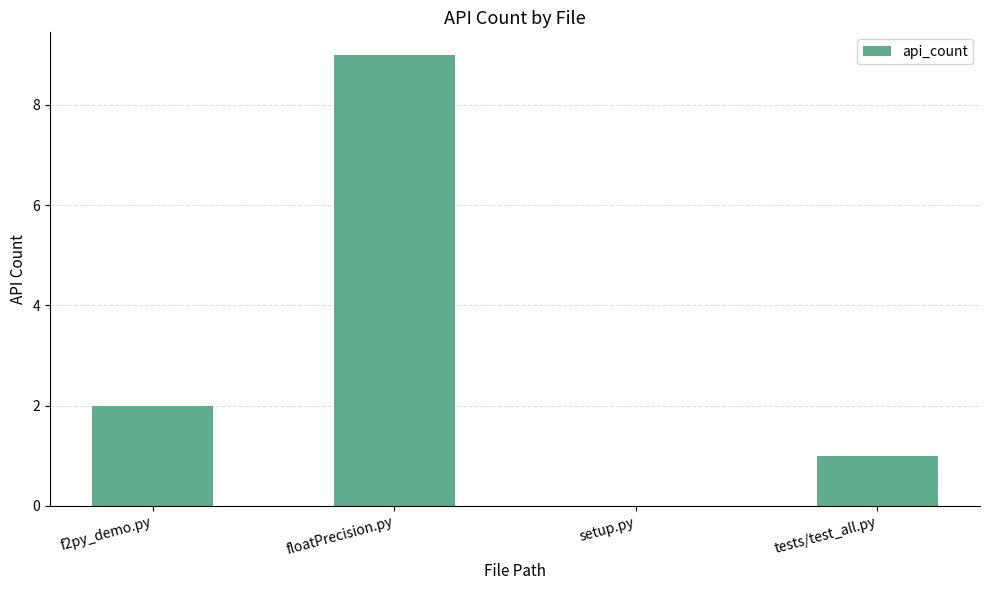

What is the sum of all values?

12